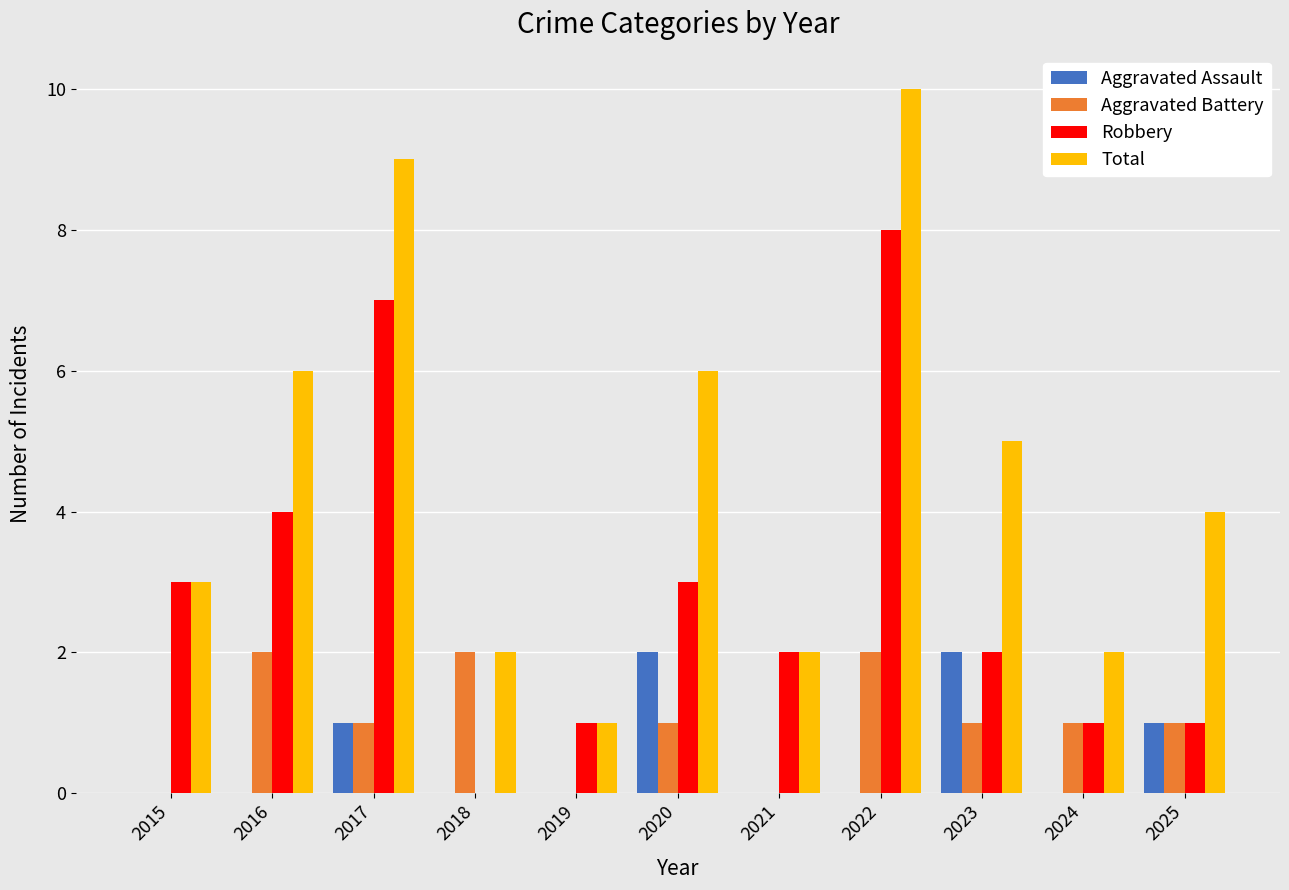

Is the value of Robbery at 2016 greater than the value of Aggravated Assault at 2016?

Yes